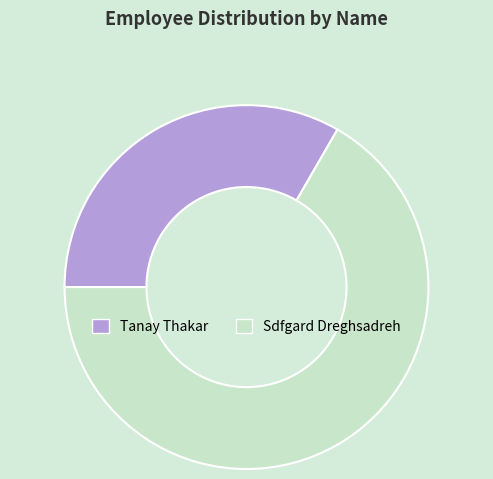

Does Sdfgard Dreghsadreh represent more than half of the total?

Yes